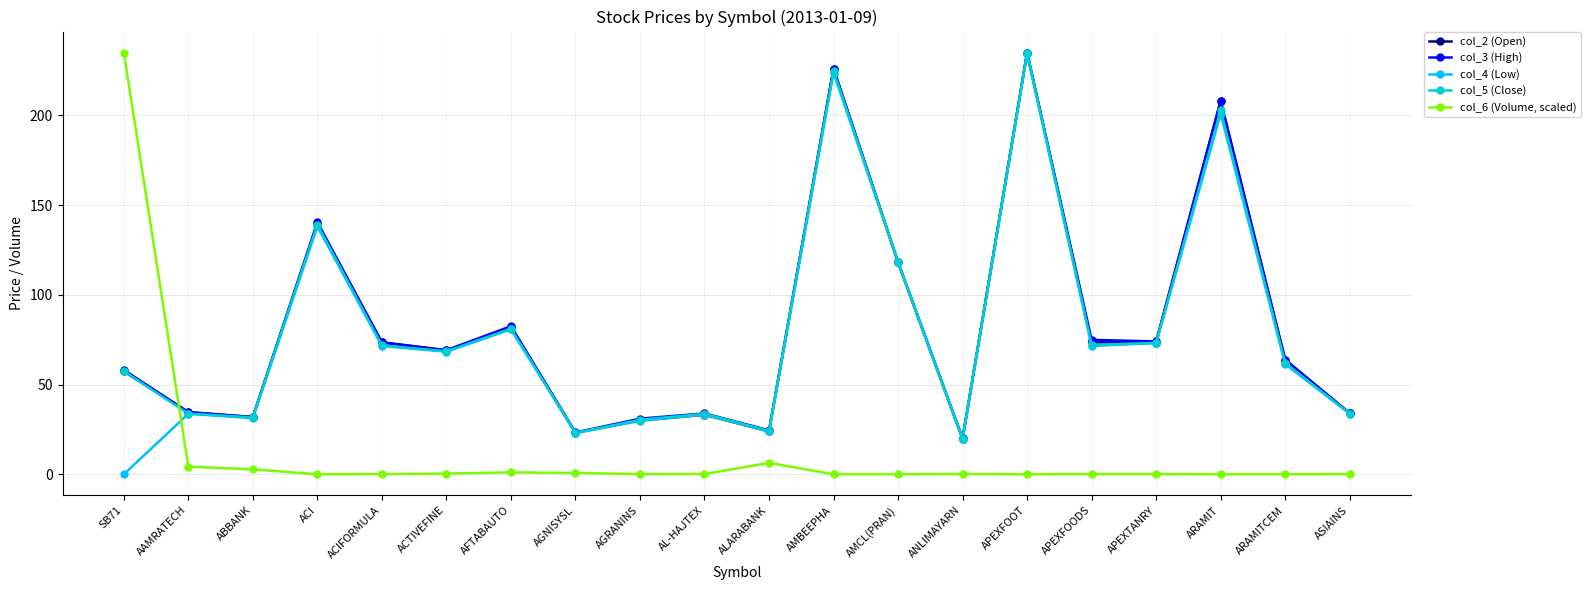

True or false: col_4 (Low) has more than 0 interior local peaks.

True